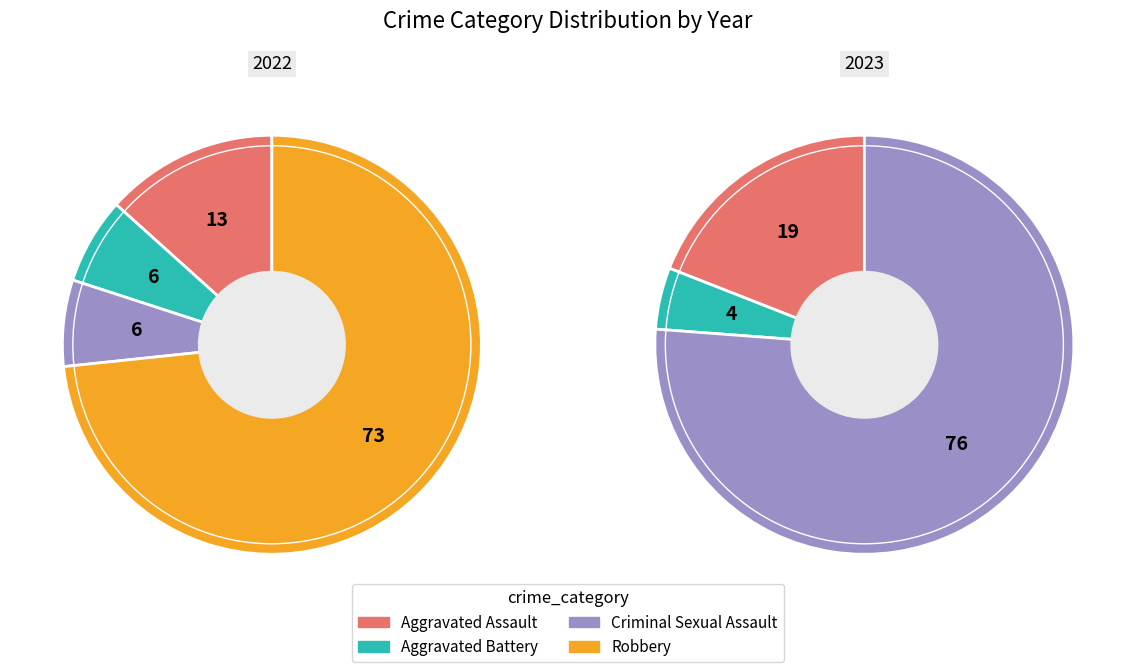

Which has a higher value, Robbery or Aggravated Assault?

Robbery